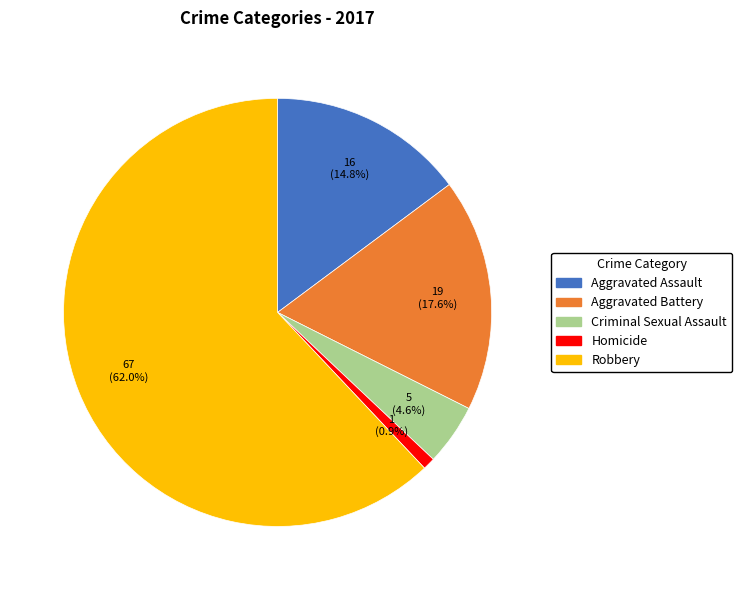

Which slice represents more than half of the pie?

Robbery